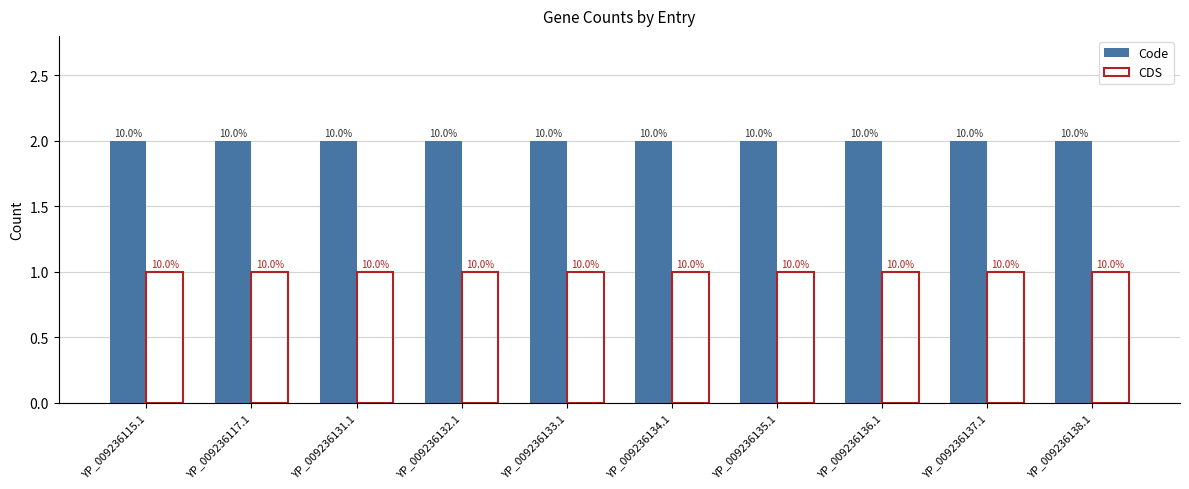

What is the label of the 1st bar from the left?

YP_009236115.1